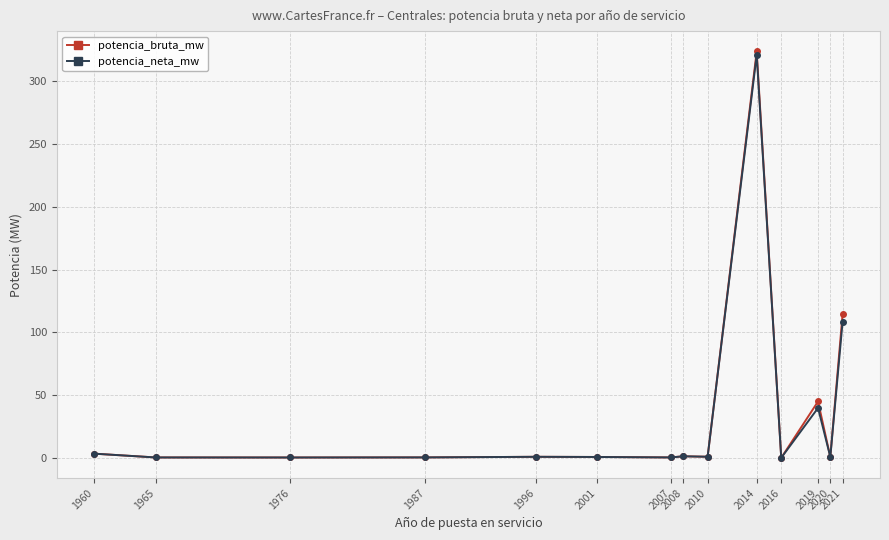

What is the maximum value shown in the chart?

323.8